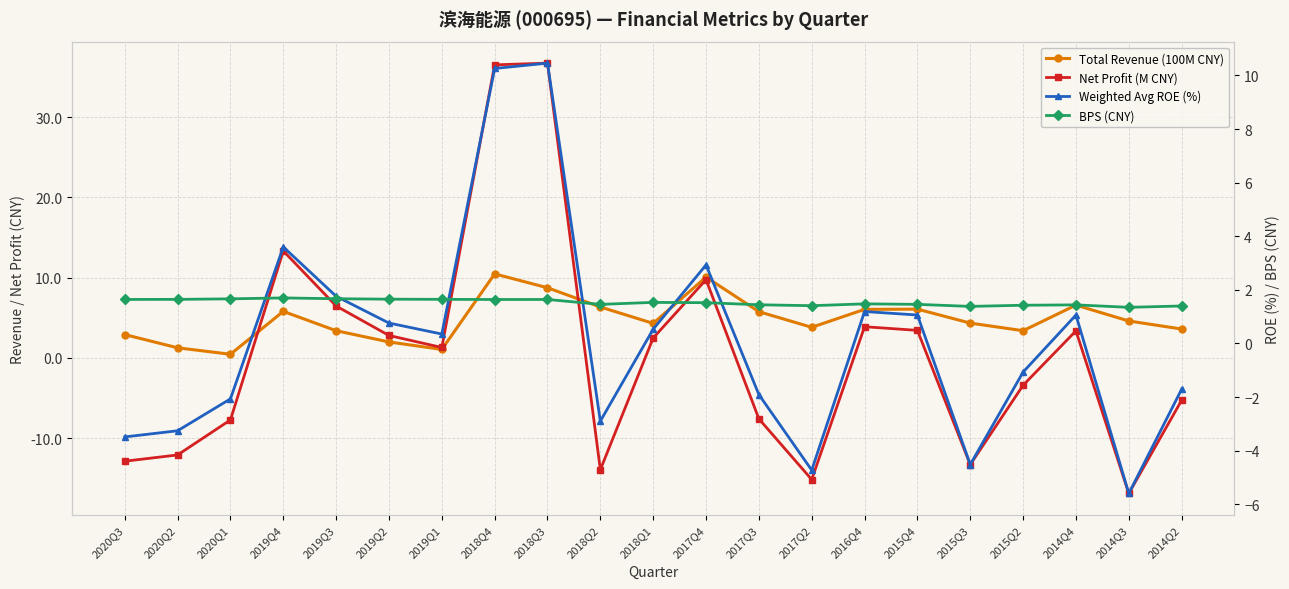

The value of BPS (CNY) at 2017Q2 is 1.4. True or false?

True